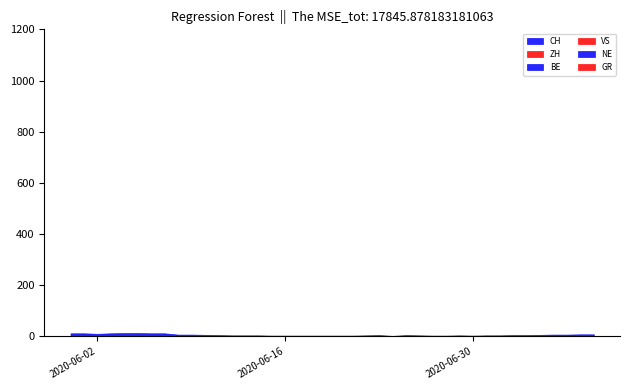

What is the difference between the highest and lowest values at 2020-06-14?

4